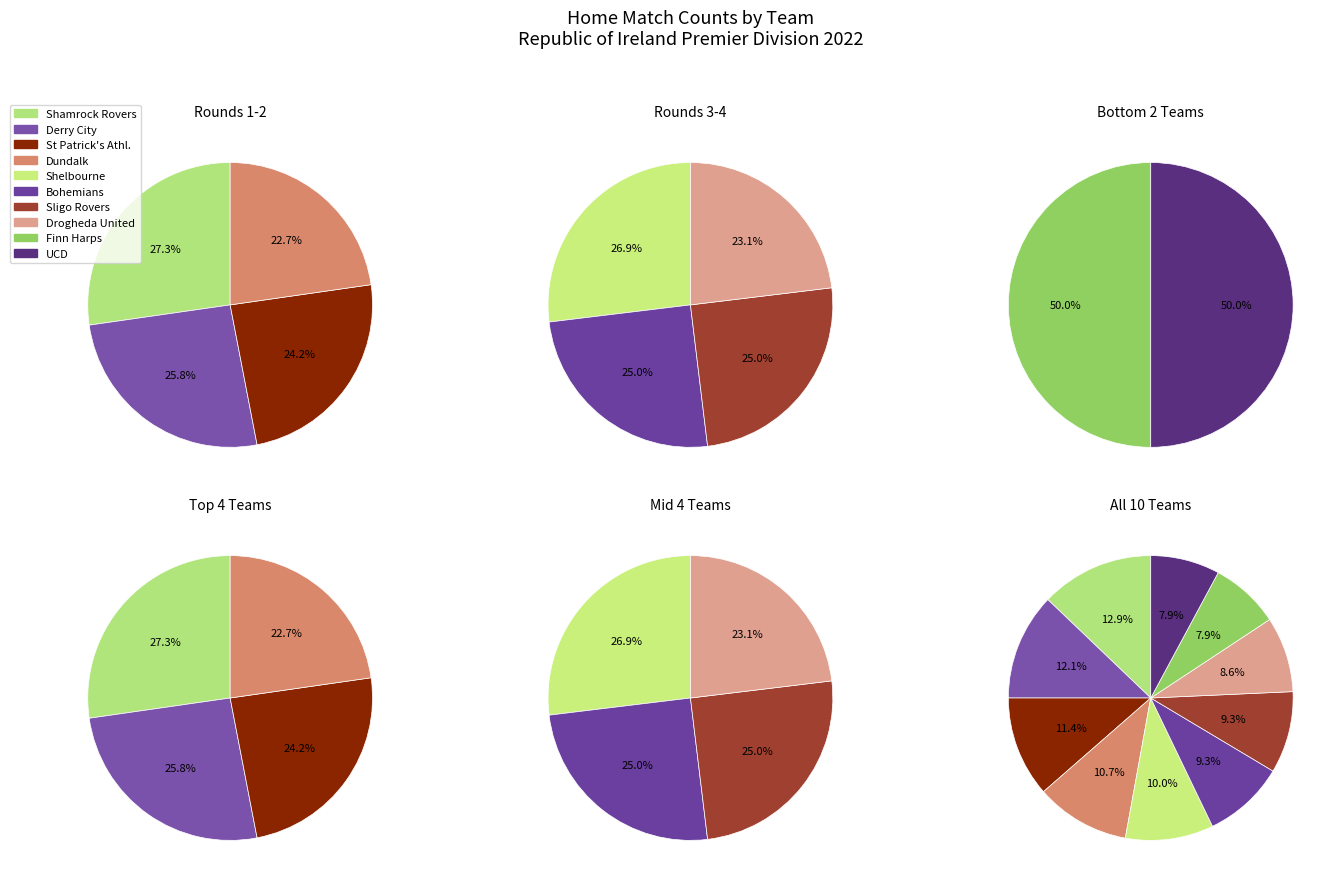

Does any single category account for the majority?

No